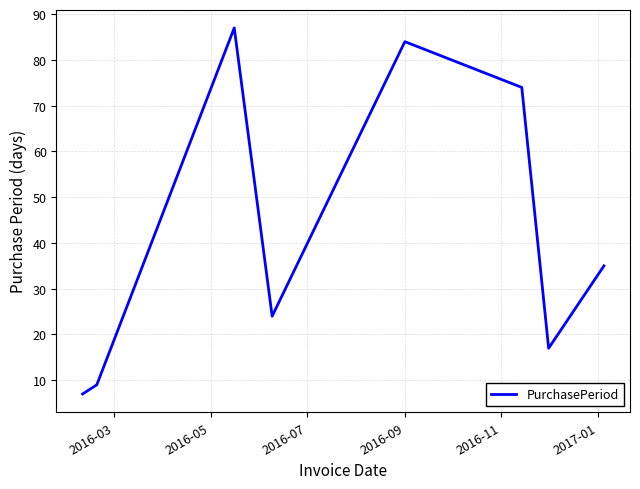

What is the maximum value shown in the chart?

87